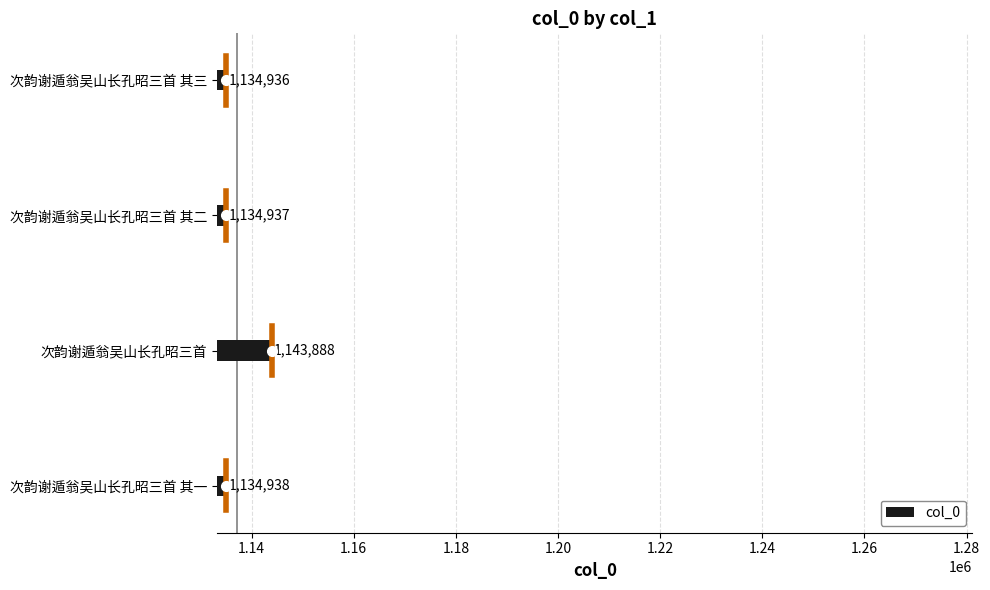

Where is the data nearest to the value 1139412?

次韵谢遁翁吴山长孔昭三首 其一